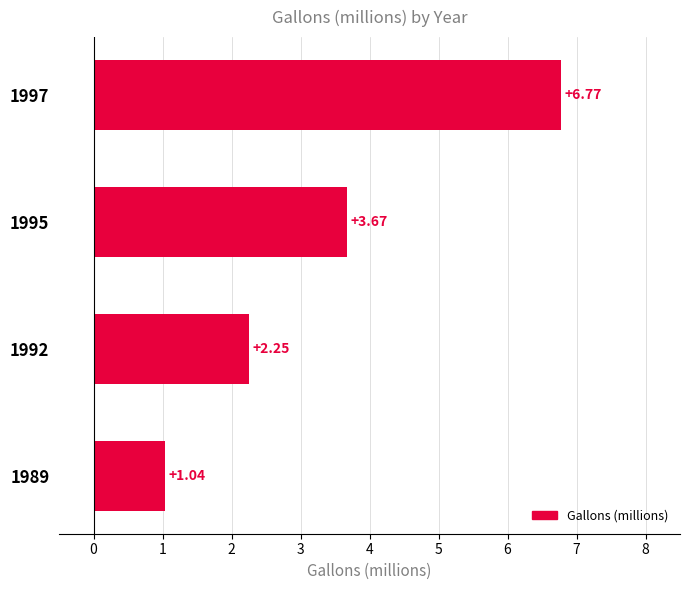

Approximately how many times larger is the value at 1997 compared to 1995?

1.8